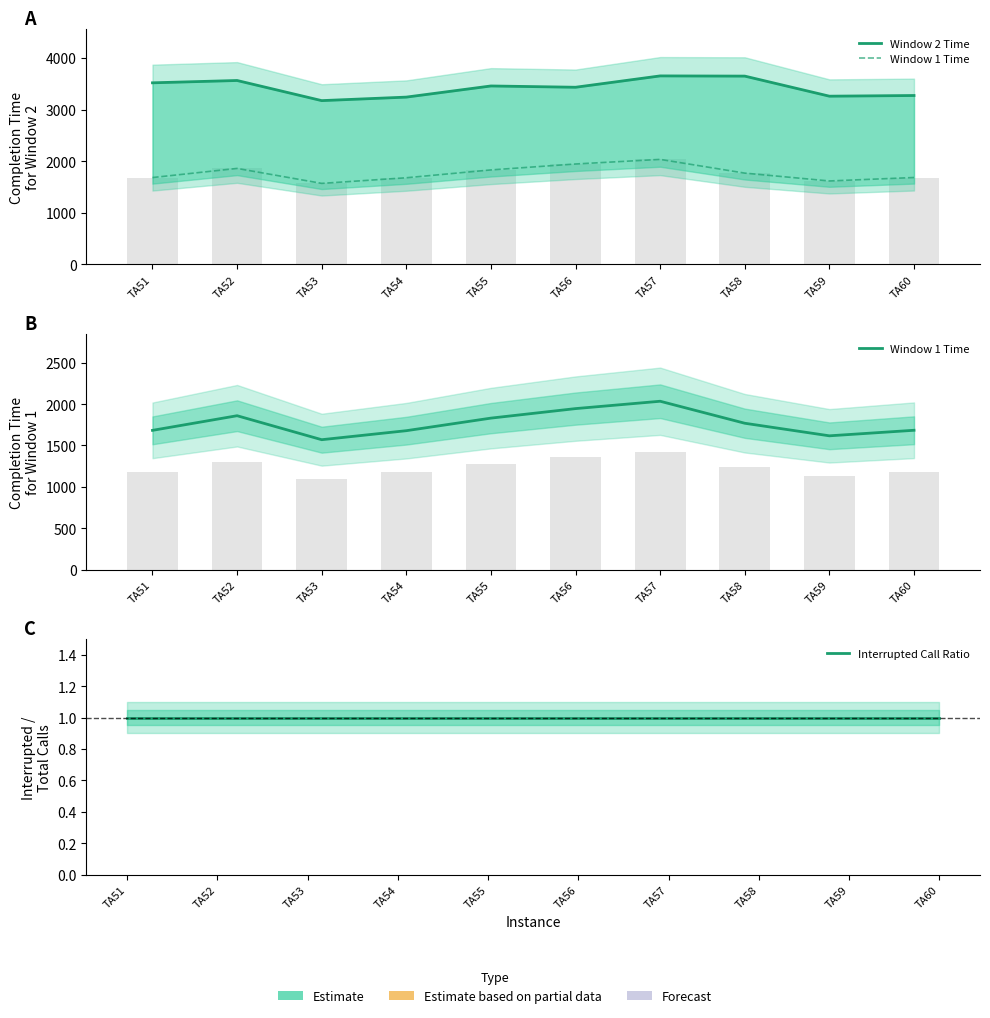

What is the sum of the Window 1 Time values at TA51 and TA55?

3514.0